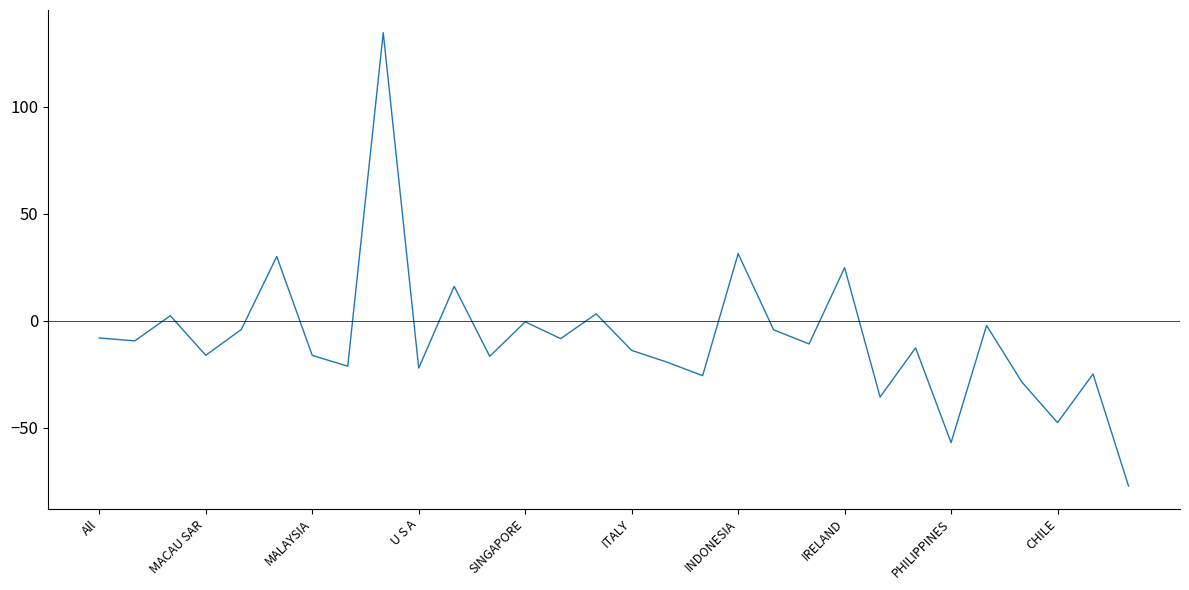

What is the smallest value displayed?

-77.2